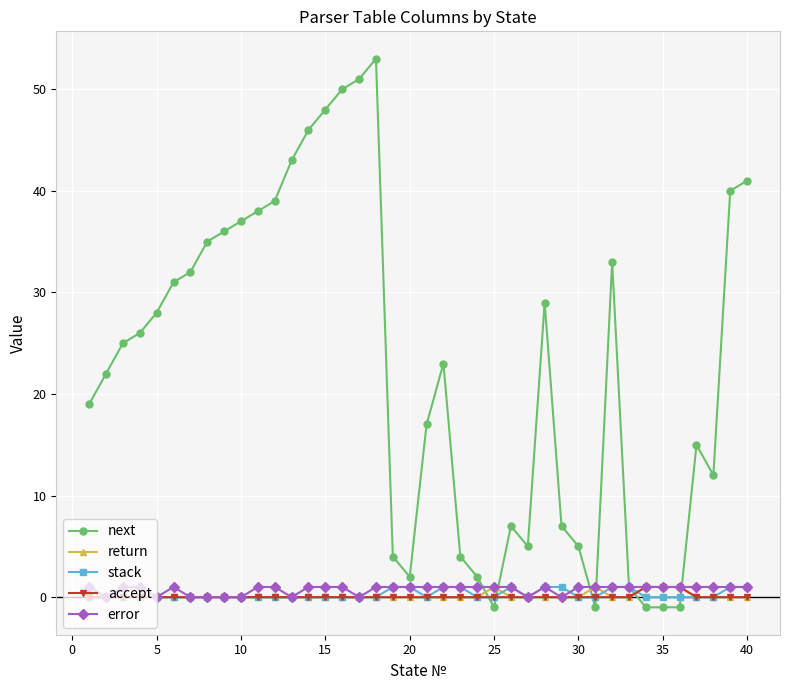

Which series has the widest spread of values?

next